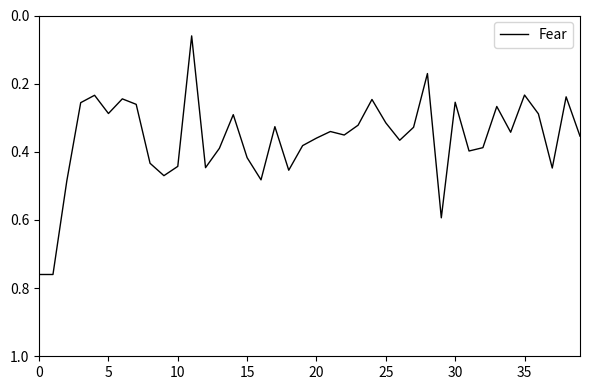

What is the difference between the maximum and minimum values?

0.7